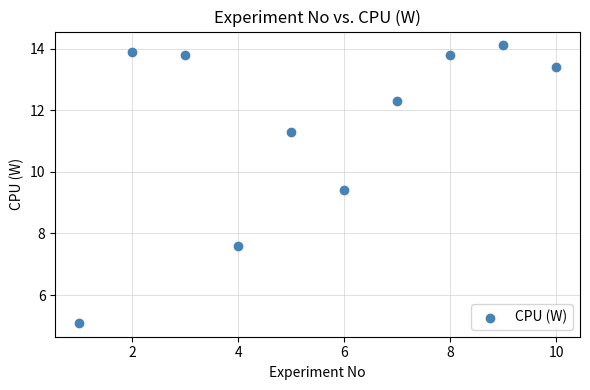

What Y value in the scatter plot is closest to 9?

9.4